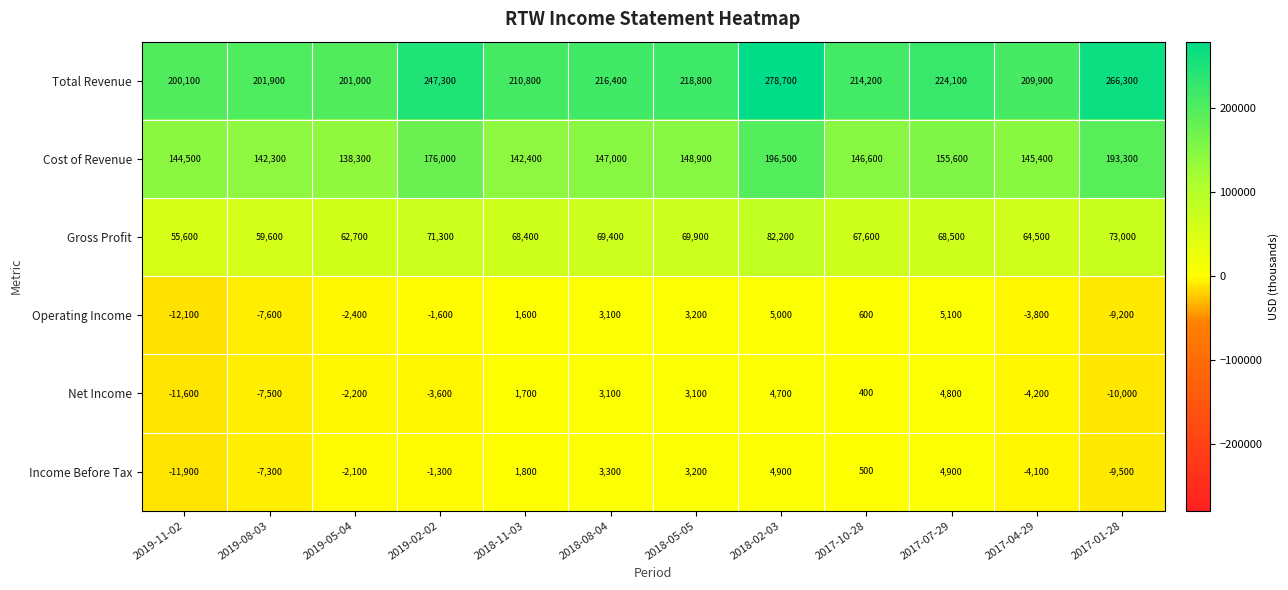

What is the difference between the highest and lowest values at 2019-05-04?

203400